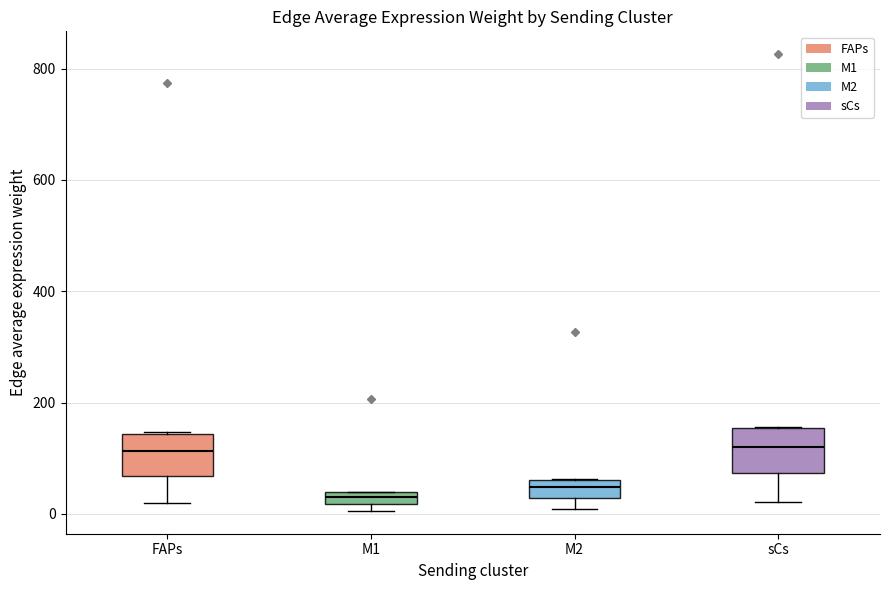

Where is the lower edge of the box for sCs on the y-axis? The values are not printed on the chart, so give them approximately, as read against the axis.

80